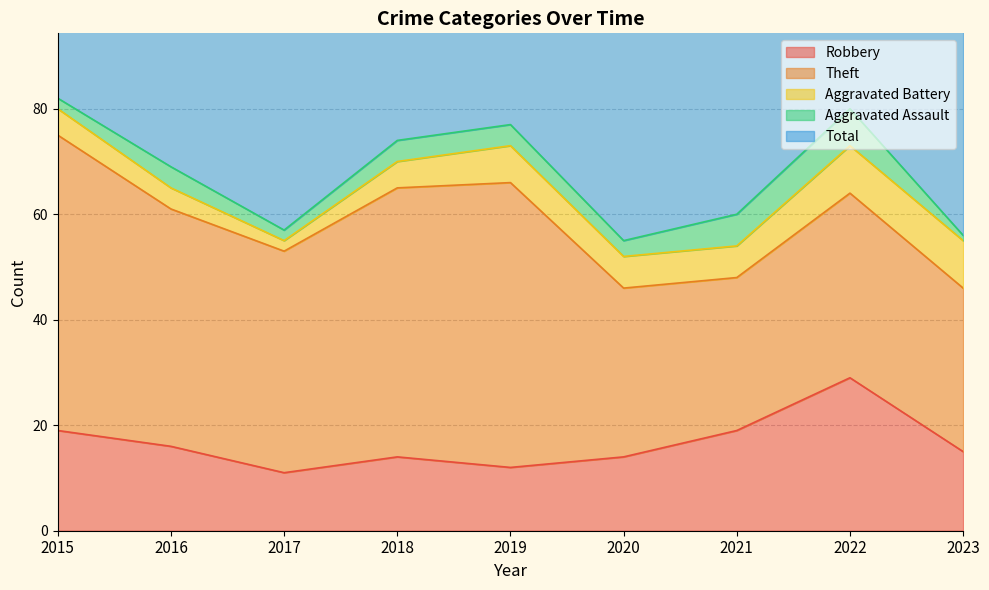

What is the total value across all series at 2022?

162